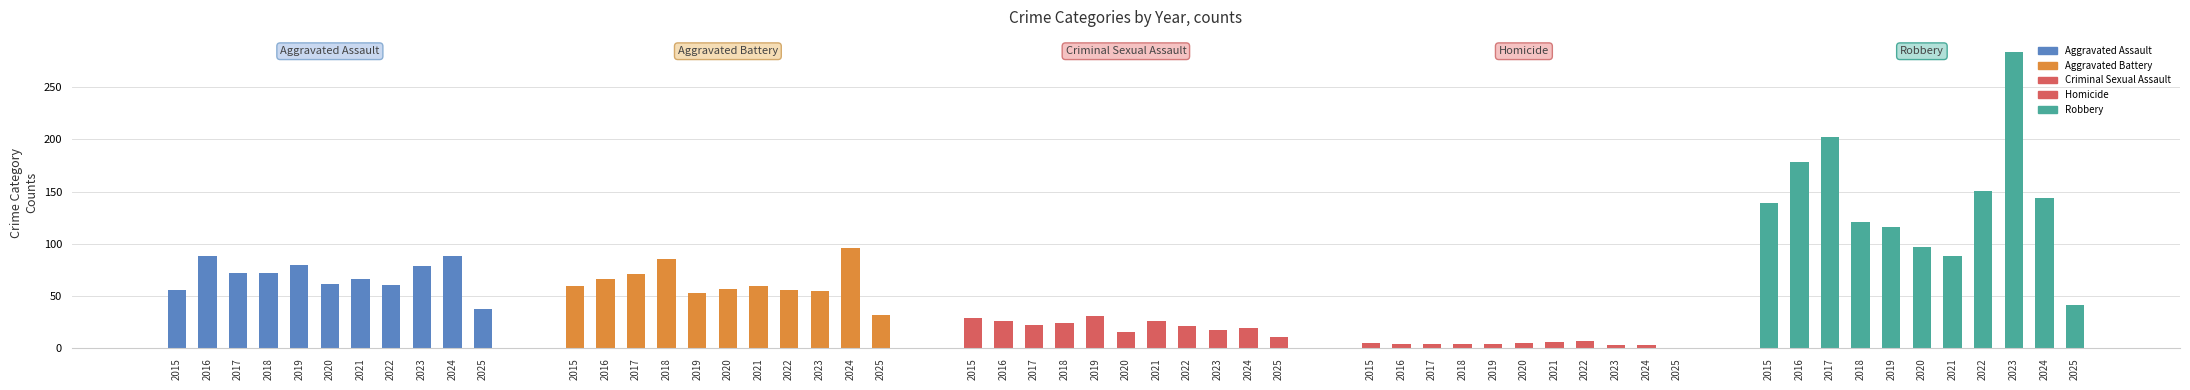

What is the difference between the maximum and minimum values in the Aggravated Assault series?

50